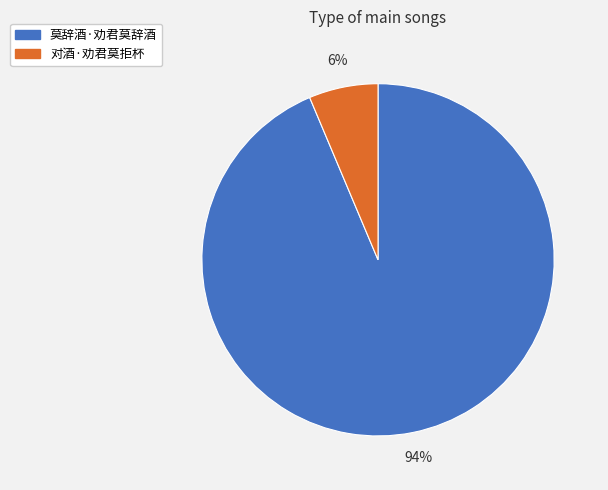

To the nearest percent, what is the average slice percentage?

50%